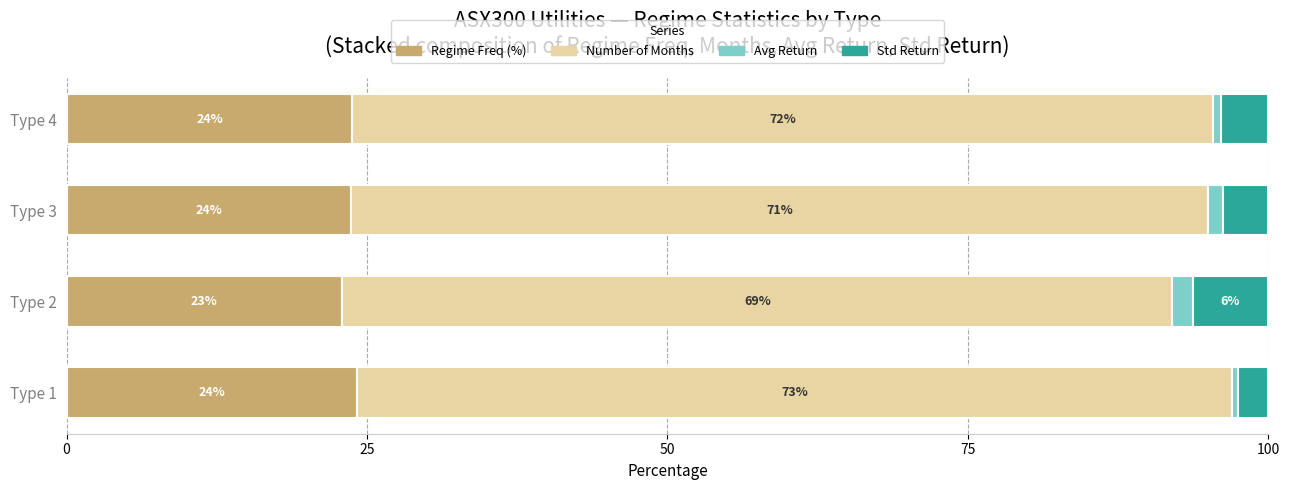

What is the difference between the maximum and second lowest values in the Regime Freq (%) series?

0.5